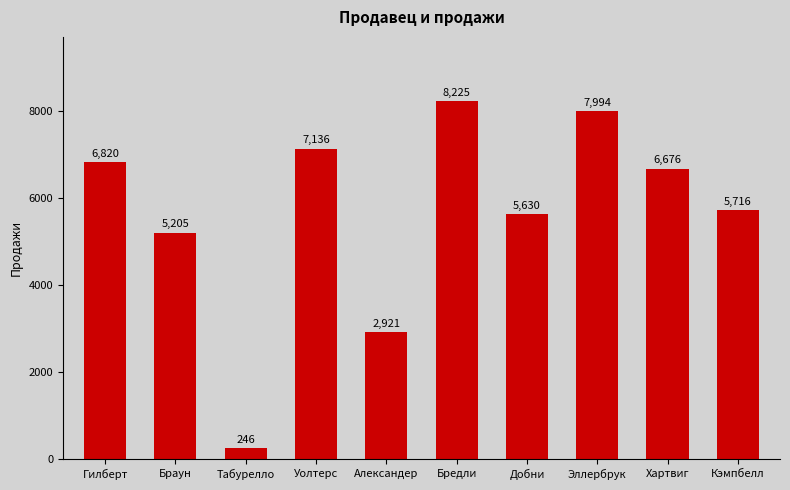

How many bars are there in total?

10